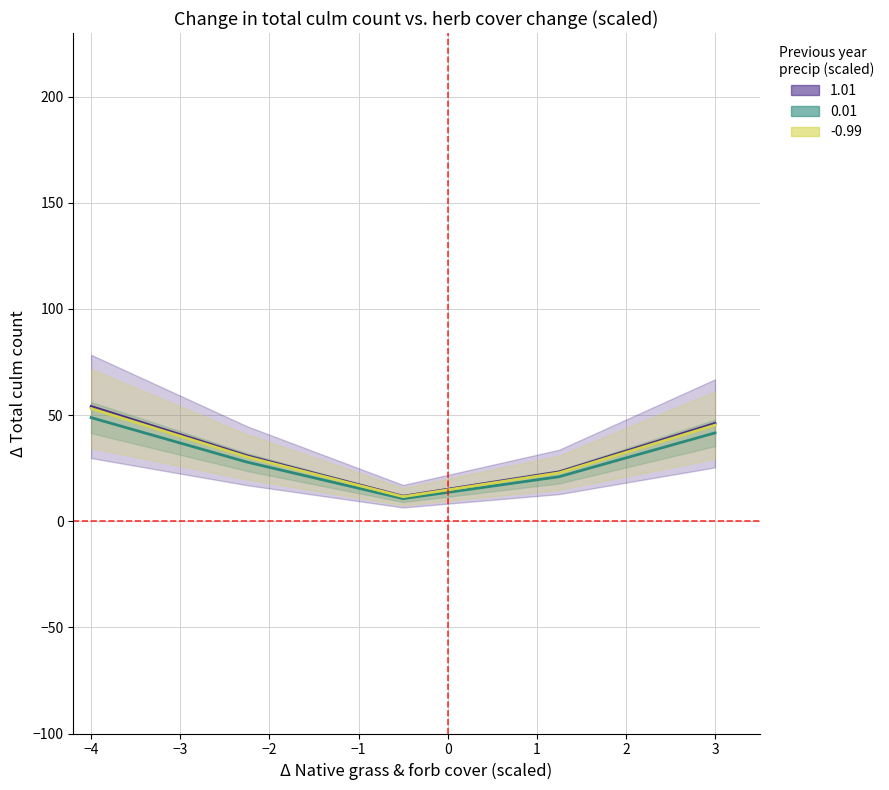

How many lines are shown in the chart?

3